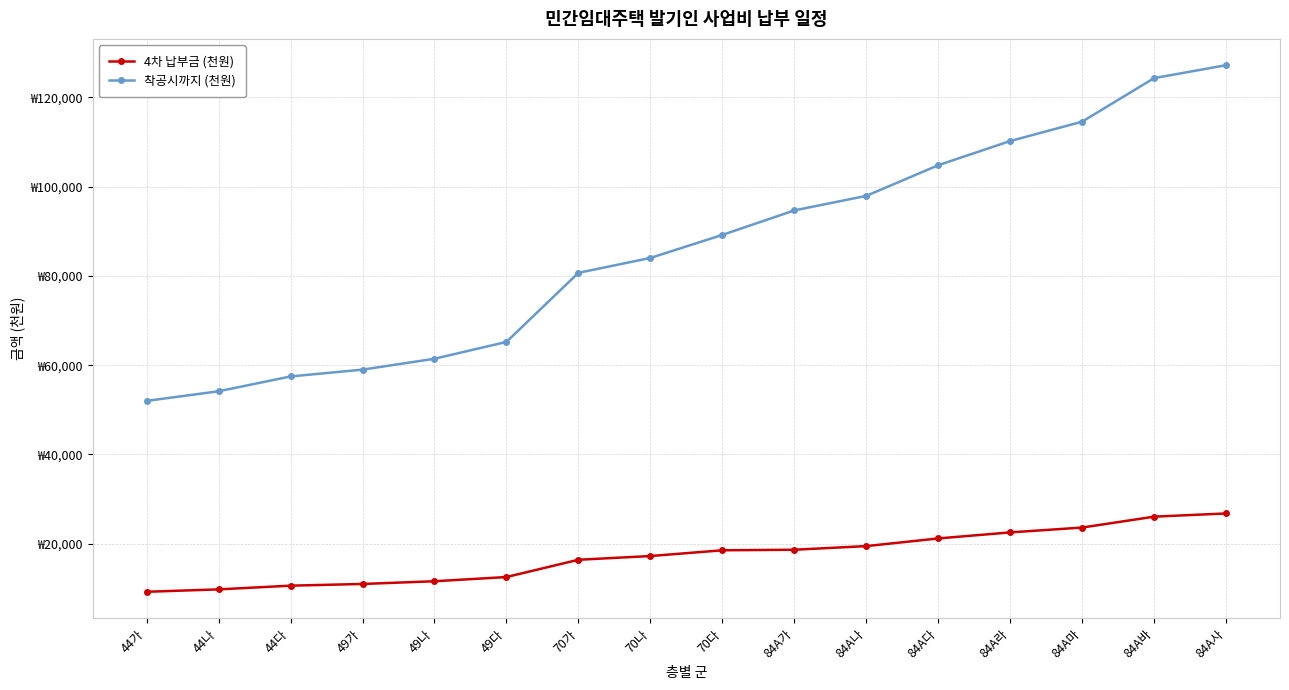

Is this an area chart (filled region under the line)?

No